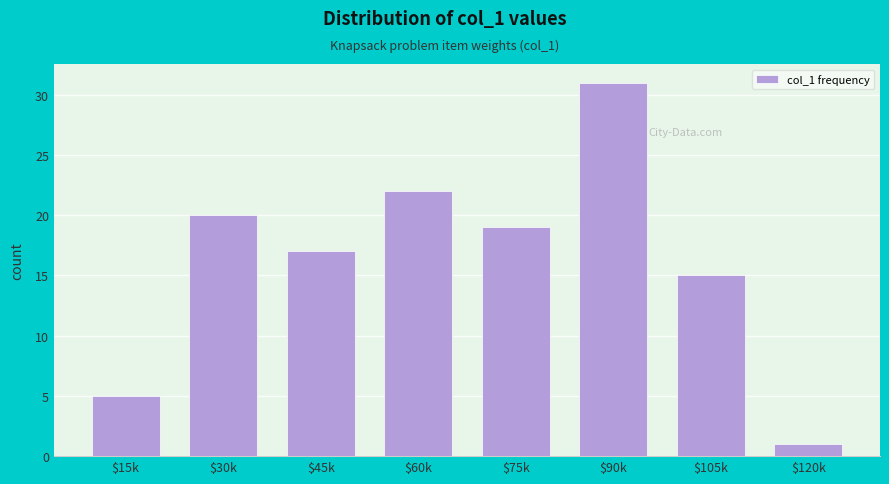

Reading left to right, list all the values displayed in this chart.

5	20	17	22	19	31	15	1